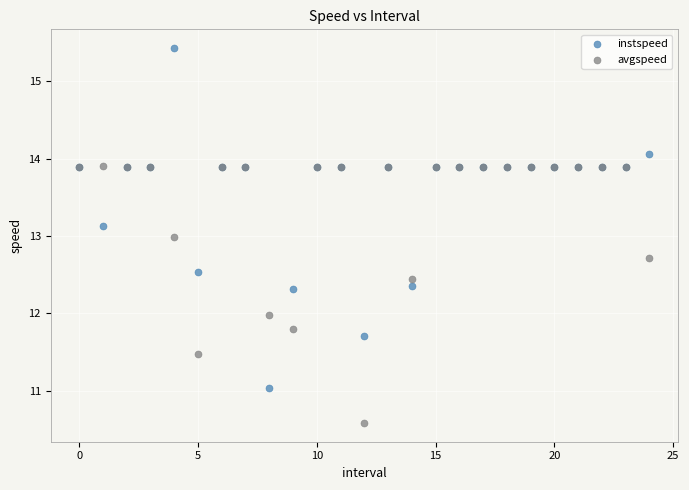

Which series contains the highest Y value?

instspeed